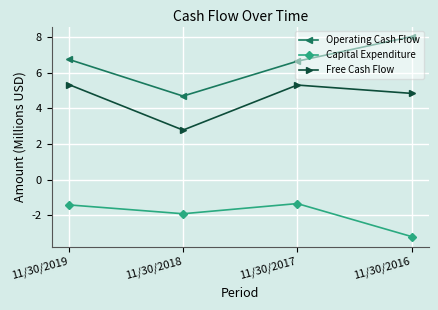

What are all the series names shown in the legend?

Operating Cash Flow, Capital Expenditure, Free Cash Flow